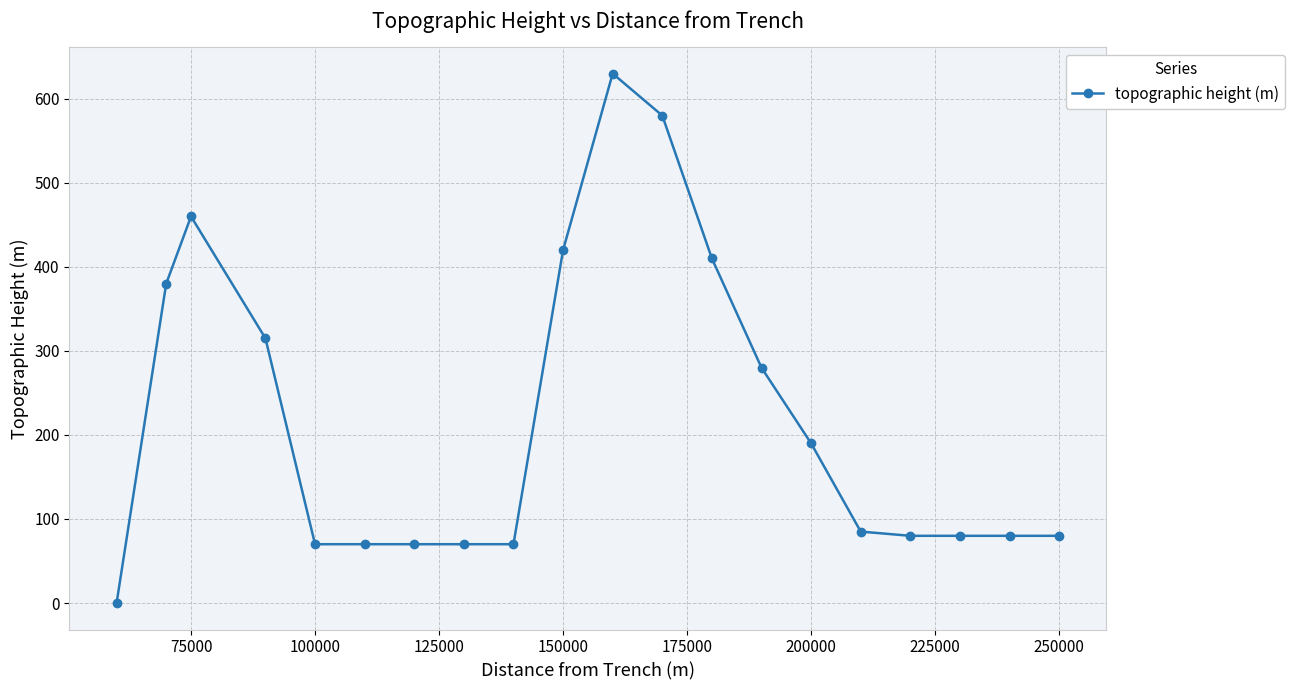

How many data points are less than 85?

10